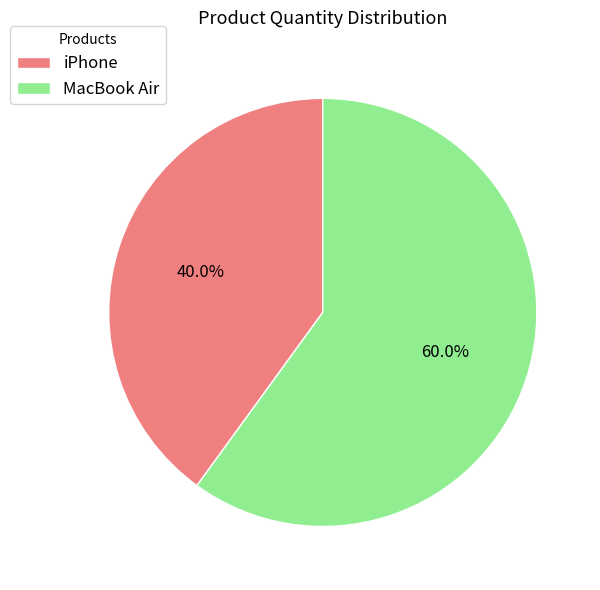

Approximately how many times larger is the value at MacBook Air compared to iPhone?

1.5